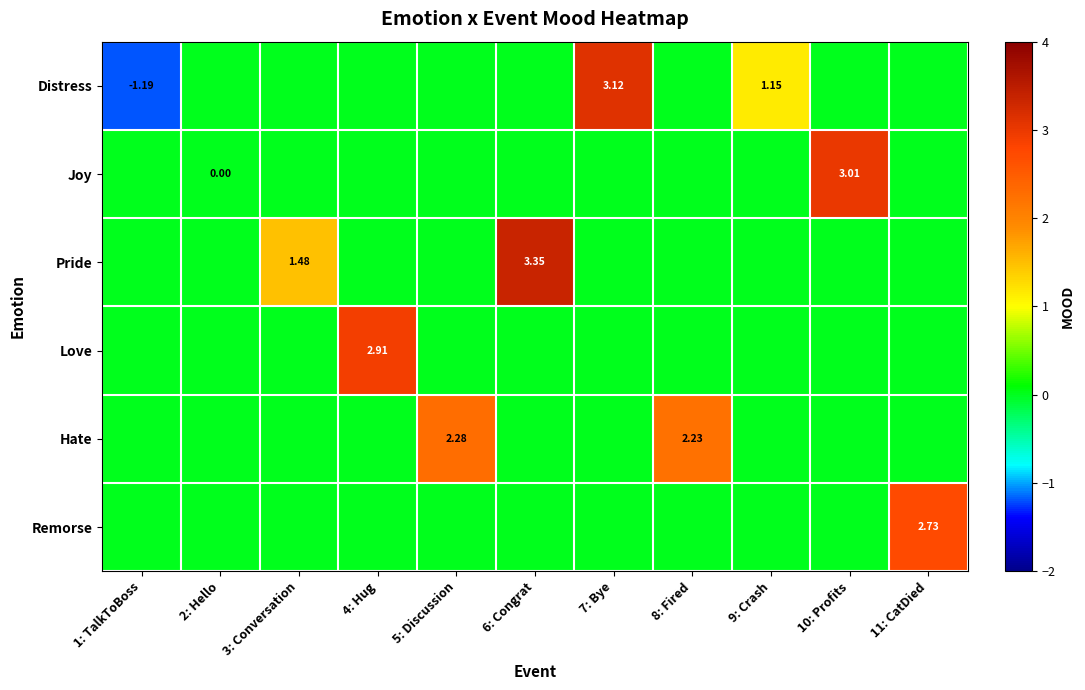

Between 1: TalkToBoss and 8: Fired, which series saw the biggest shift?

Hate